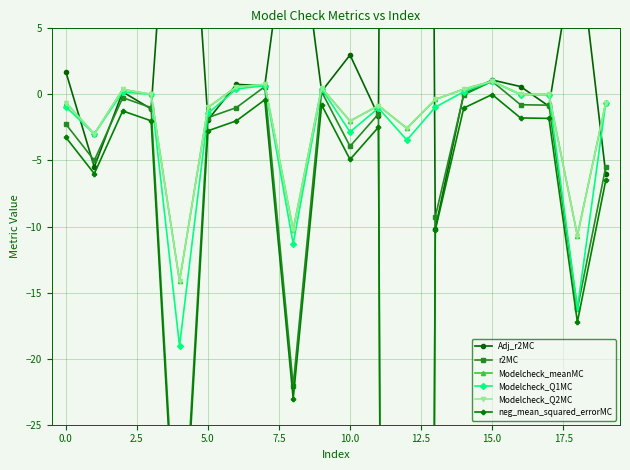

Rank the series at 19 from highest to lowest value.

Modelcheck_meanMC, Modelcheck_Q2MC, Modelcheck_Q1MC, r2MC, Adj_r2MC, neg_mean_squared_errorMC